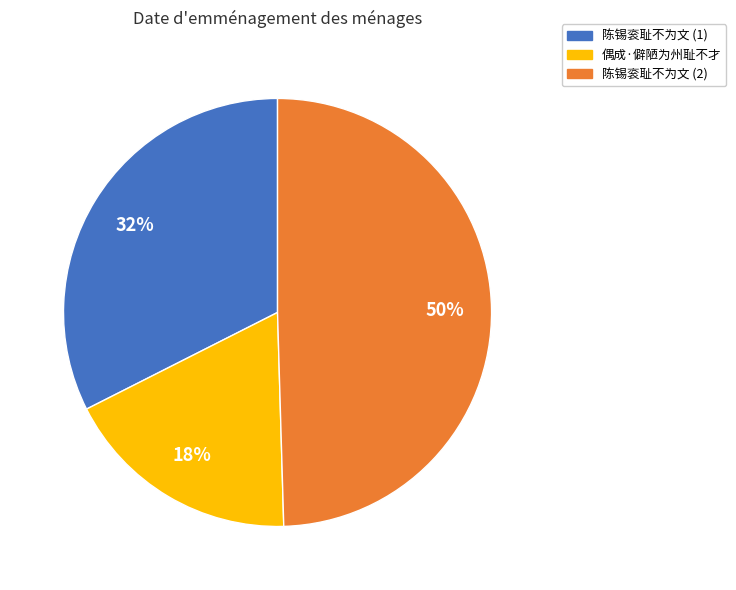

To the nearest percent, what is the difference between the 陈锡衮耻不为文 (1) and 偶成·僻陋为州耻不才 slice percentages?

14%